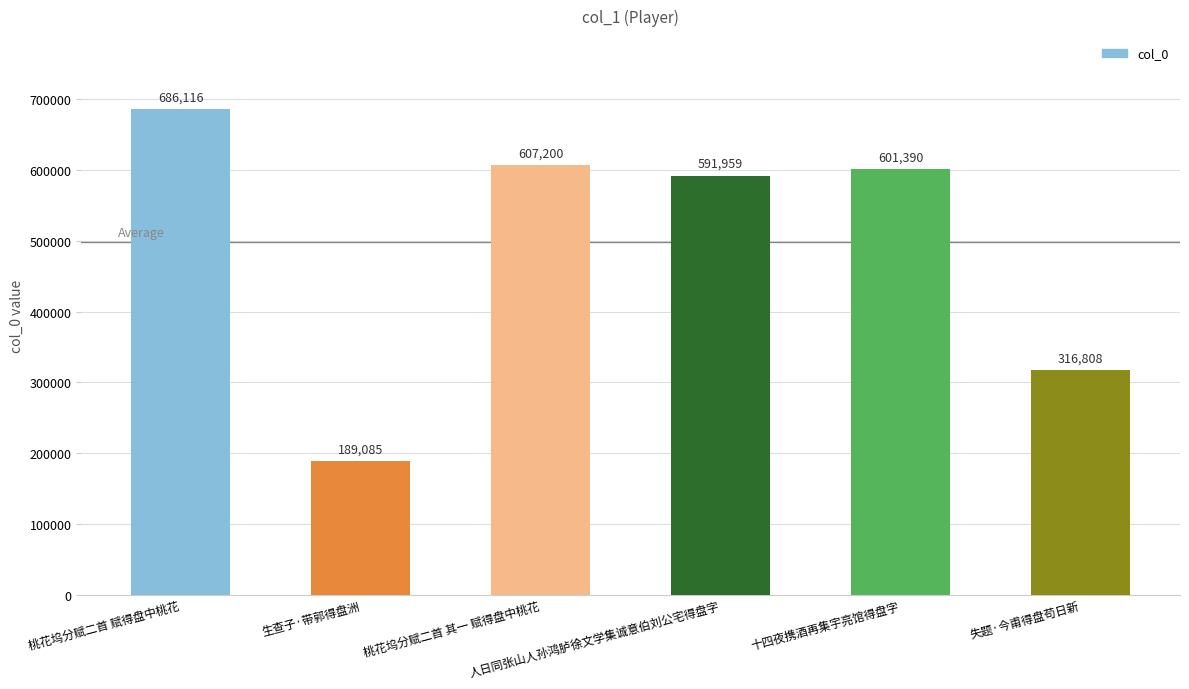

List the labels in order of value, largest first.

桃花坞分赋二首 赋得盘中桃花, 桃花坞分赋二首 其一 赋得盘中桃花, 十四夜携酒再集宇亮馆得盘字, 人日同张山人孙鸿胪徐文学集诚意伯刘公宅得盘字, 失题·今甫得盘苟日新, 生查子·带郭得盘洲